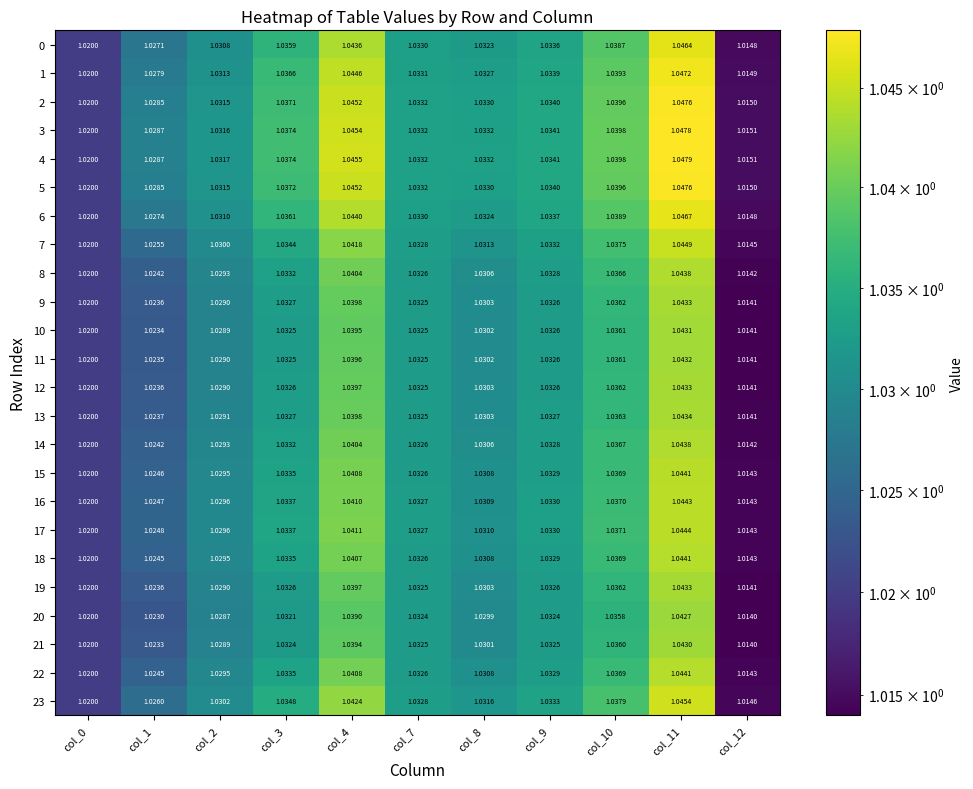

Is the value of 0 at col_7 greater than the value of 23 at col_1?

Yes